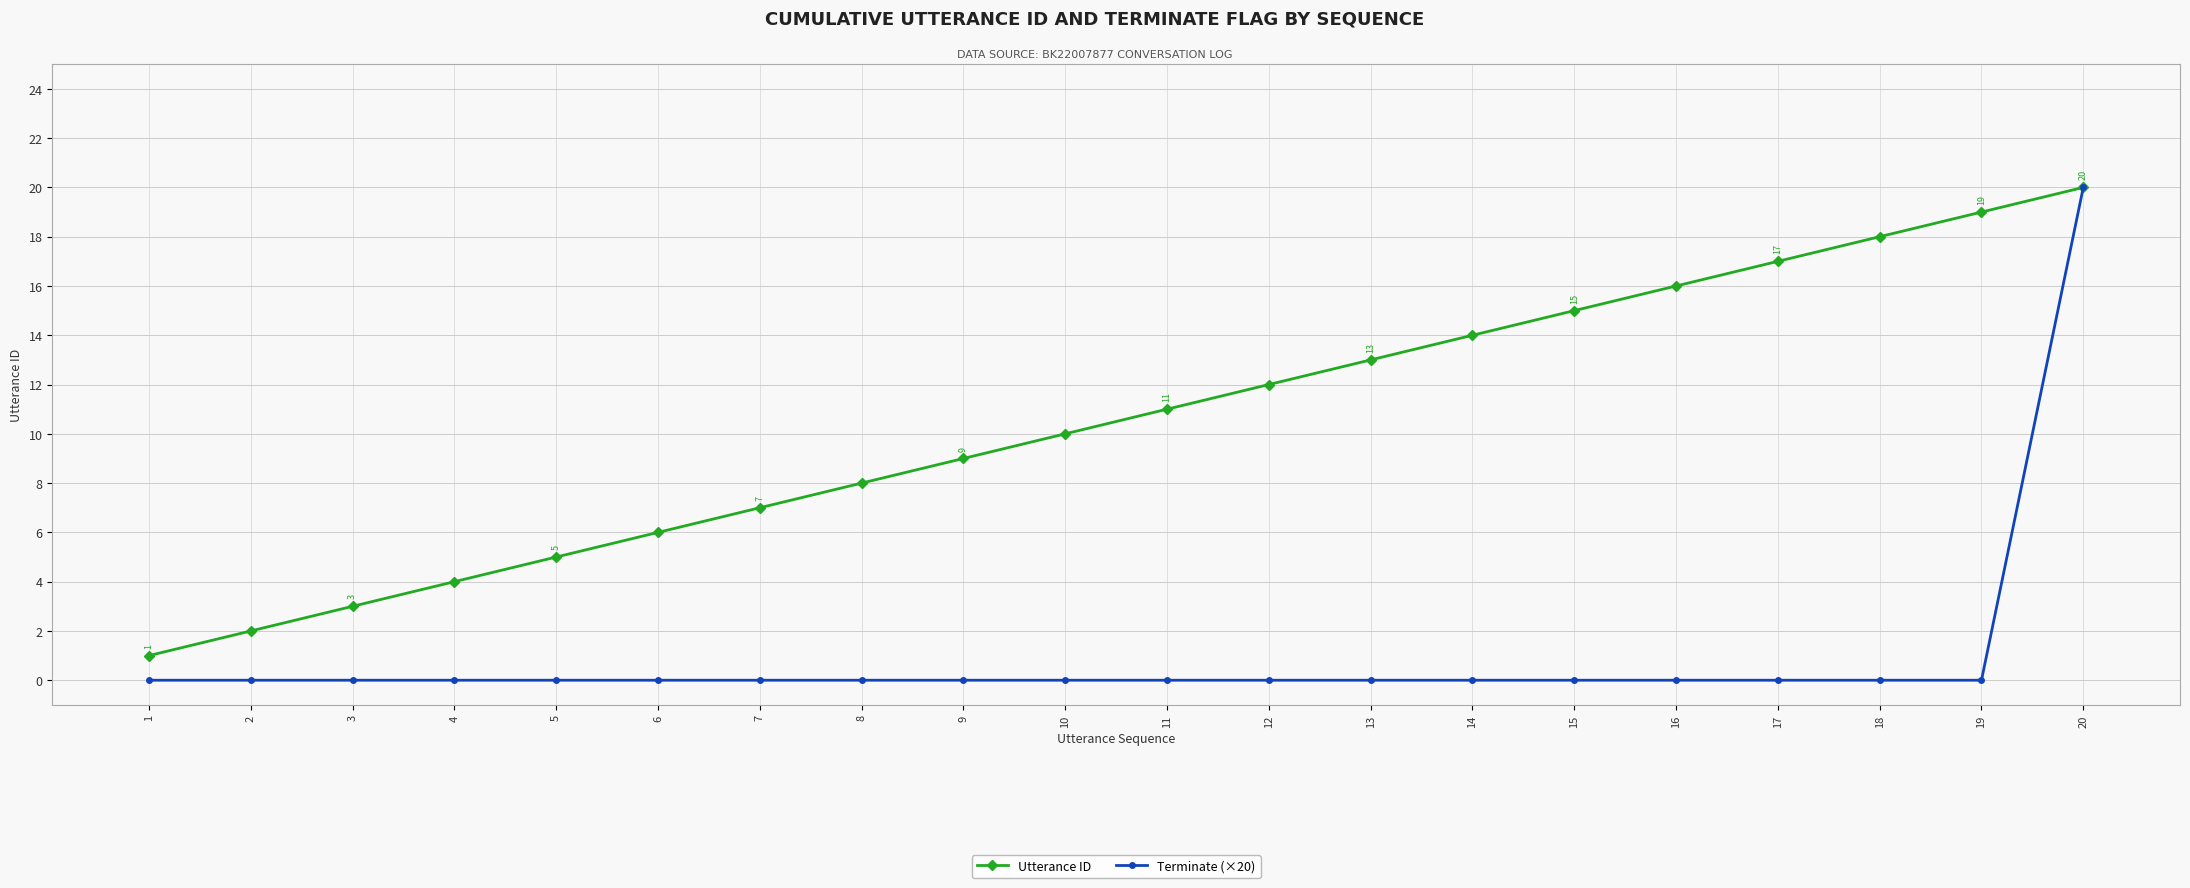

Rank the series by their average value, from lowest to highest.

Terminate (×20), Utterance ID